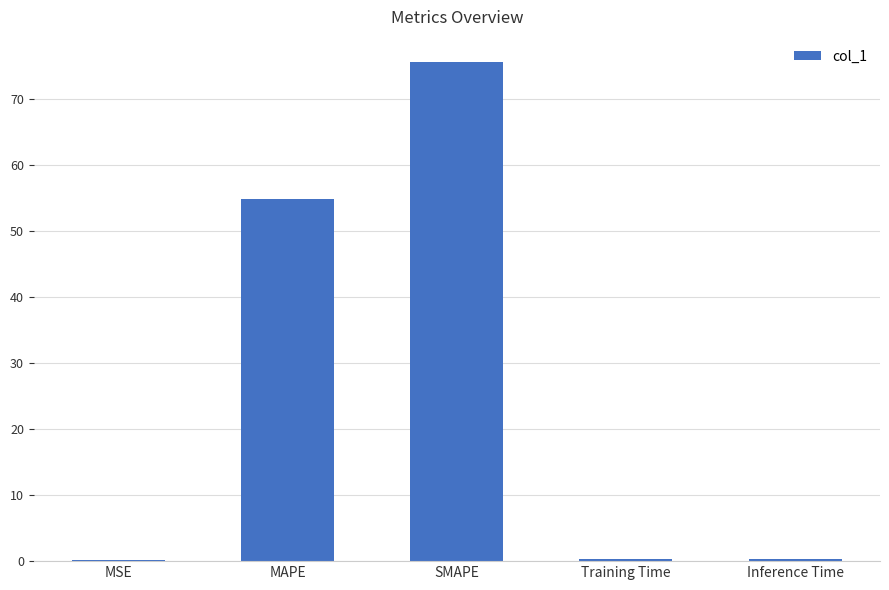

Is it true that the value at SMAPE is 19.2?

False